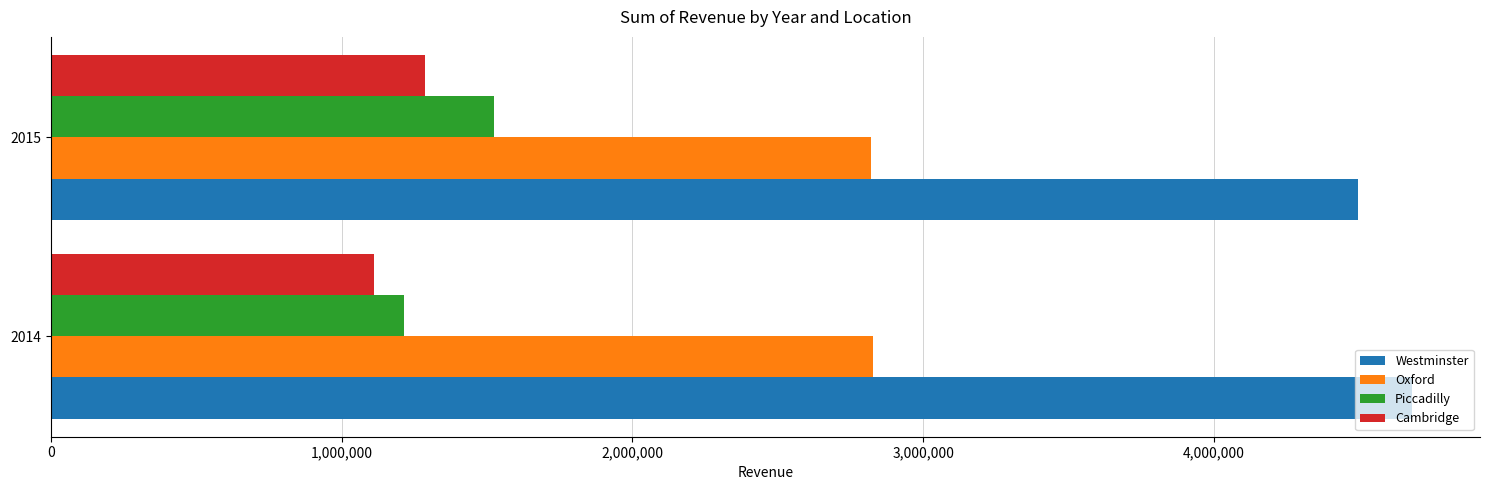

What is the average value of the Piccadilly series?

1368894